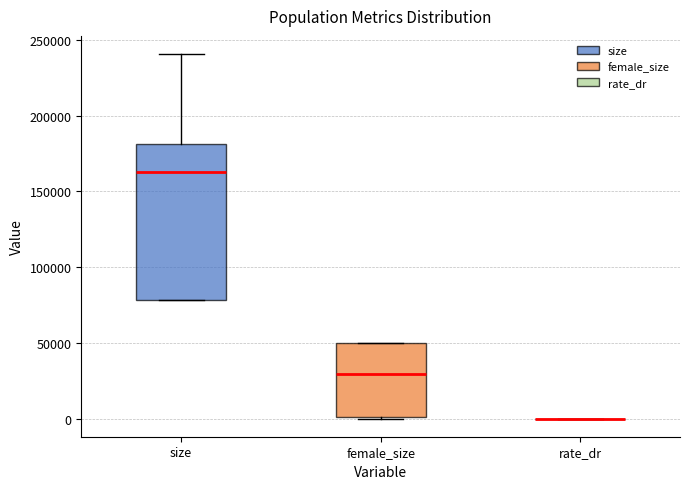

Reading left to right, transcribe this box plot: for each box, give where its median line is, the range the box spans, and where its two whiskers end, as read against the y-axis. The values are not printed on the chart, so give them approximately, as read against the axis.

size: median 165000, box 80000 to 180000, whiskers 80000 to 240000
female_size: median 30000, box 0 to 50000, whiskers 0 to 50000
rate_dr: box collapsed to a line at 0, whiskers 0 to 0